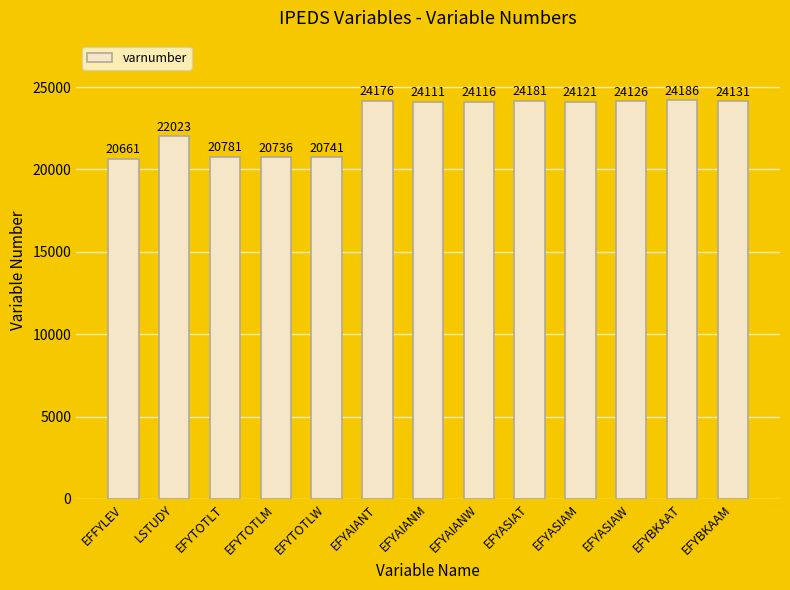

What is the average value?

22930